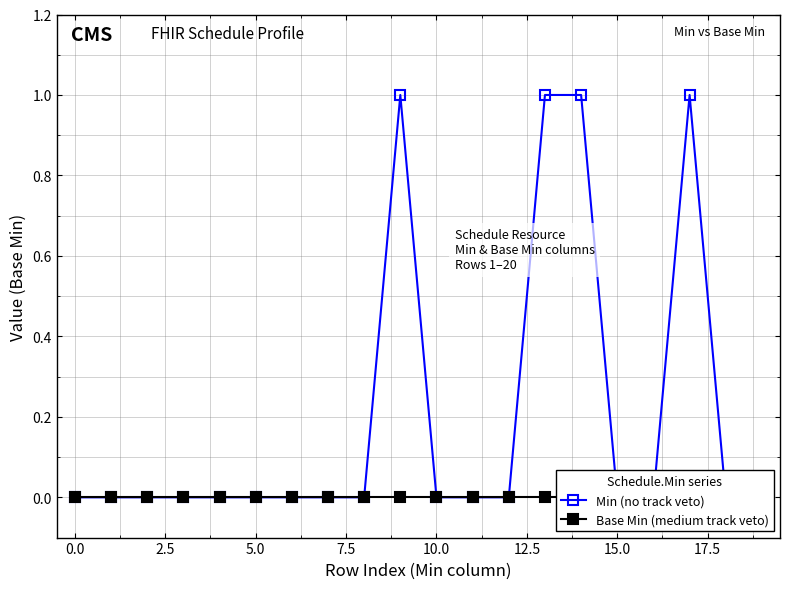

True or false: Base Min (medium track veto) and Min (no track veto) intersect in this chart.

False